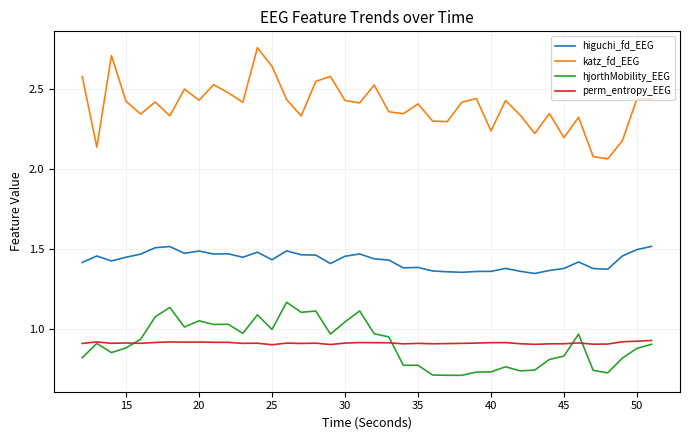

Which series has the largest total across all categories?

katz_fd_EEG